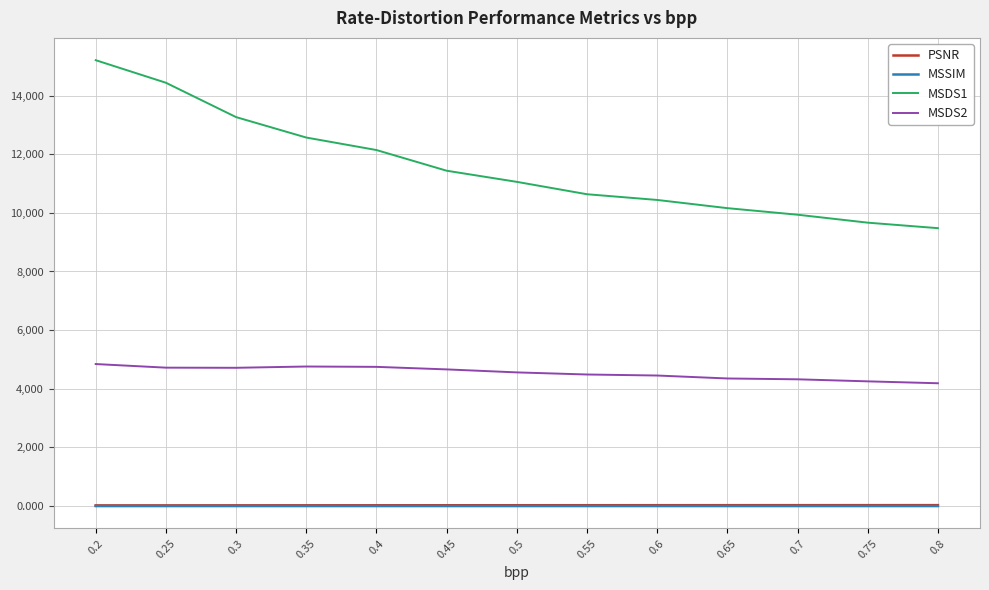

Which series has the largest range (max minus min)?

MSDS1